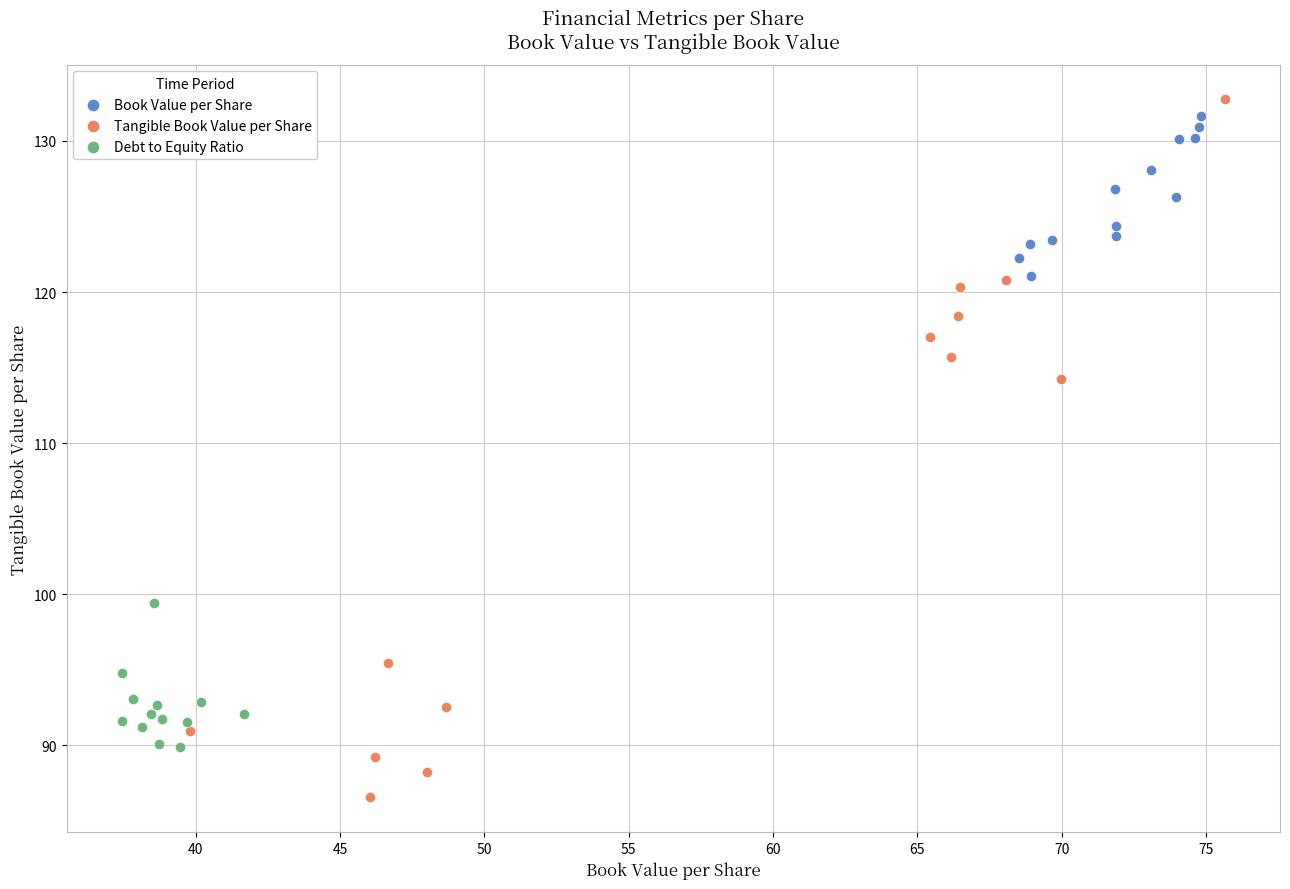

Which series contains the highest Y value?

Tangible Book Value per Share